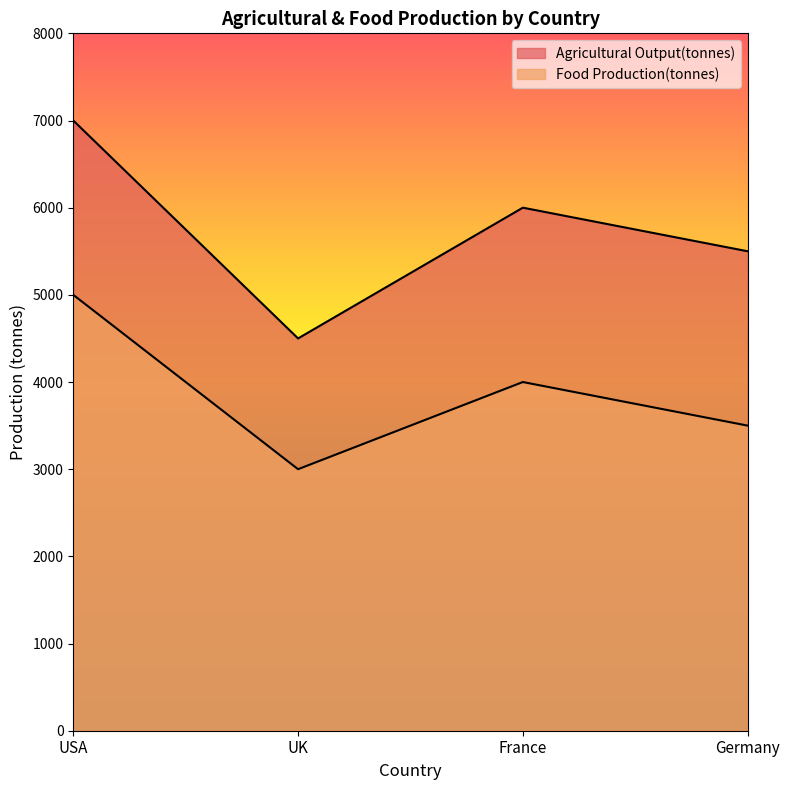

Where does the Food Production(tonnes) series first go above 4000?

USA